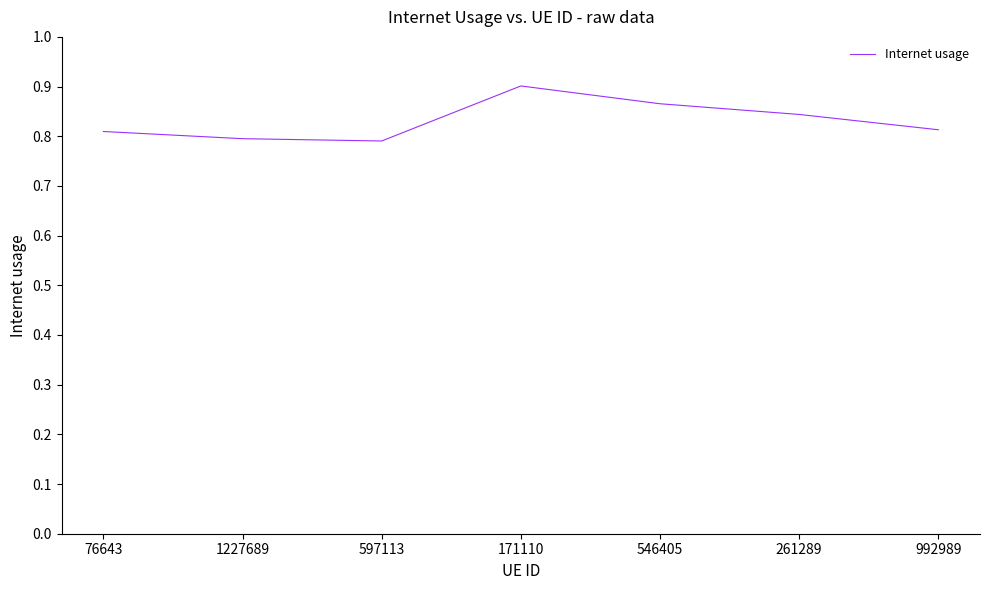

How many values are between 0 and 1?

7